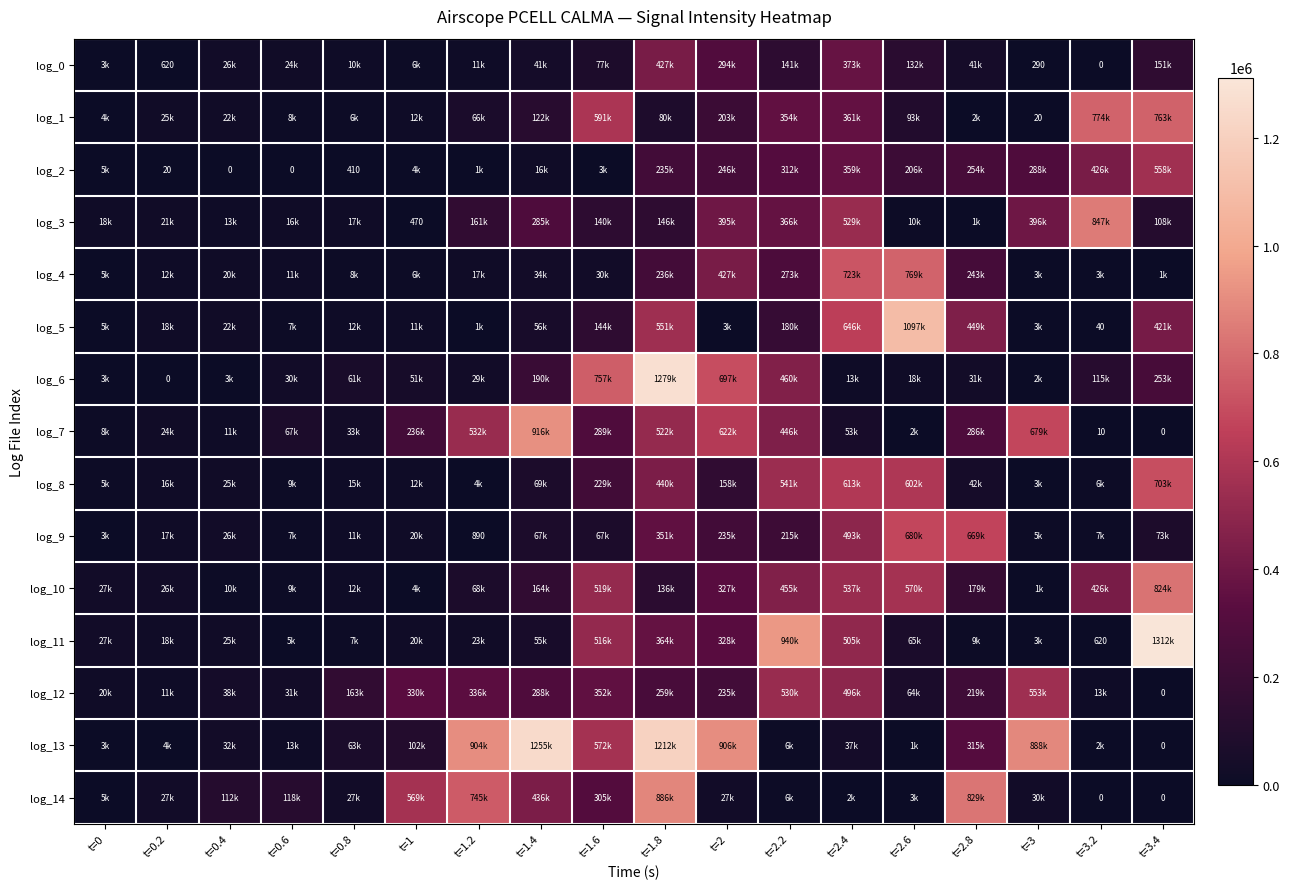

What is the difference between the maximum and minimum values in the log_0 series?

426810